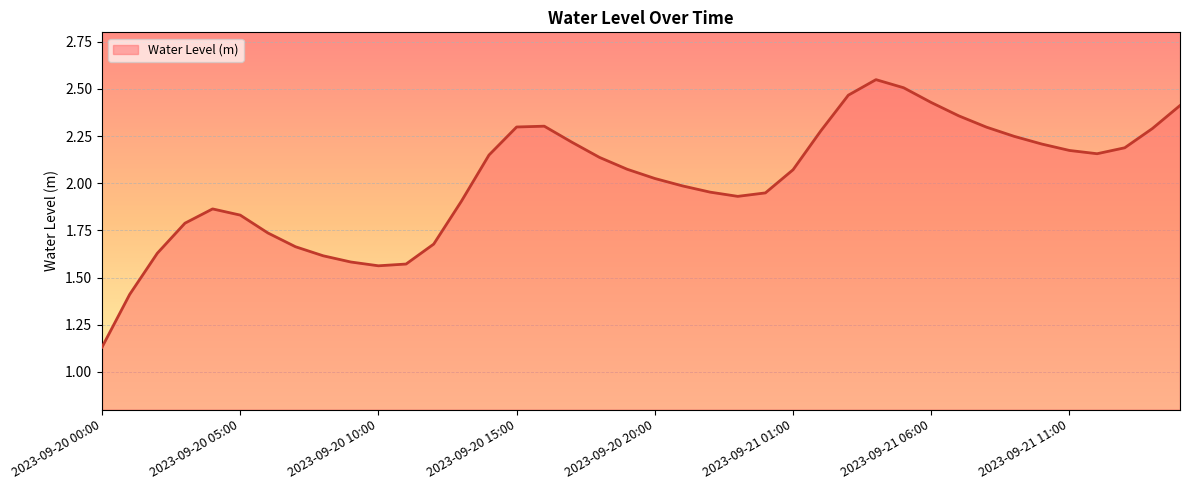

What is the difference between the maximum and minimum values?

1.4